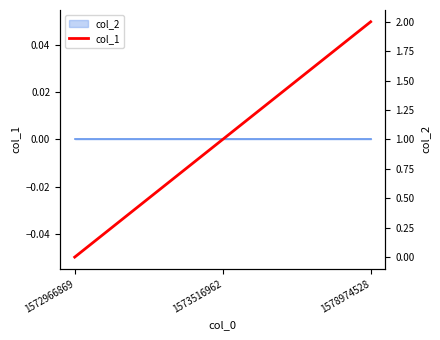

Which label corresponds to the largest value in the chart?

1578974528